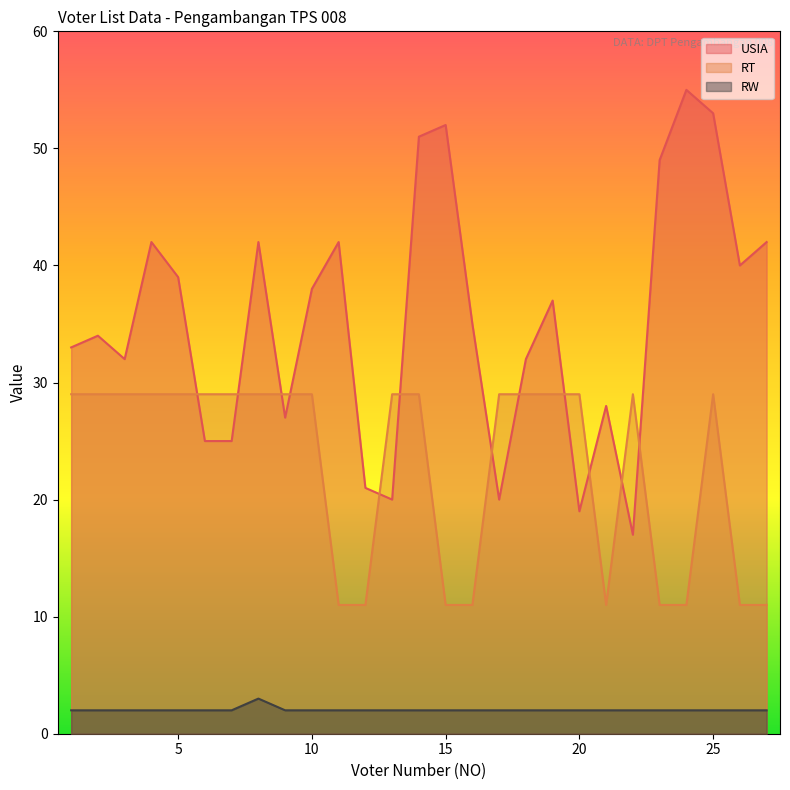

The value of RT at 12 is 8. True or false?

False